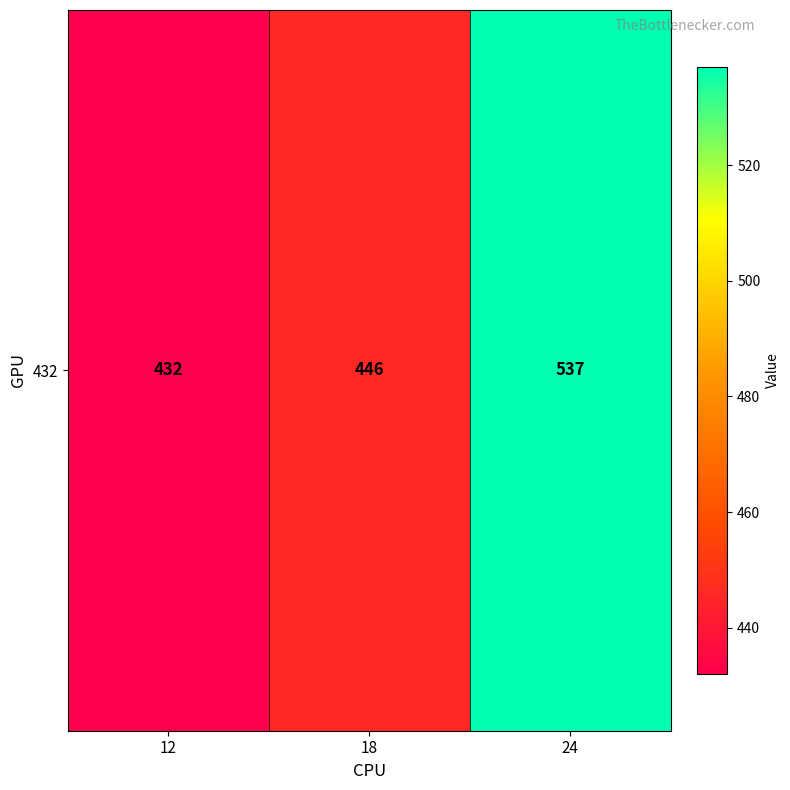

Approximately how many times larger is the value at 18 compared to 12?

1.0